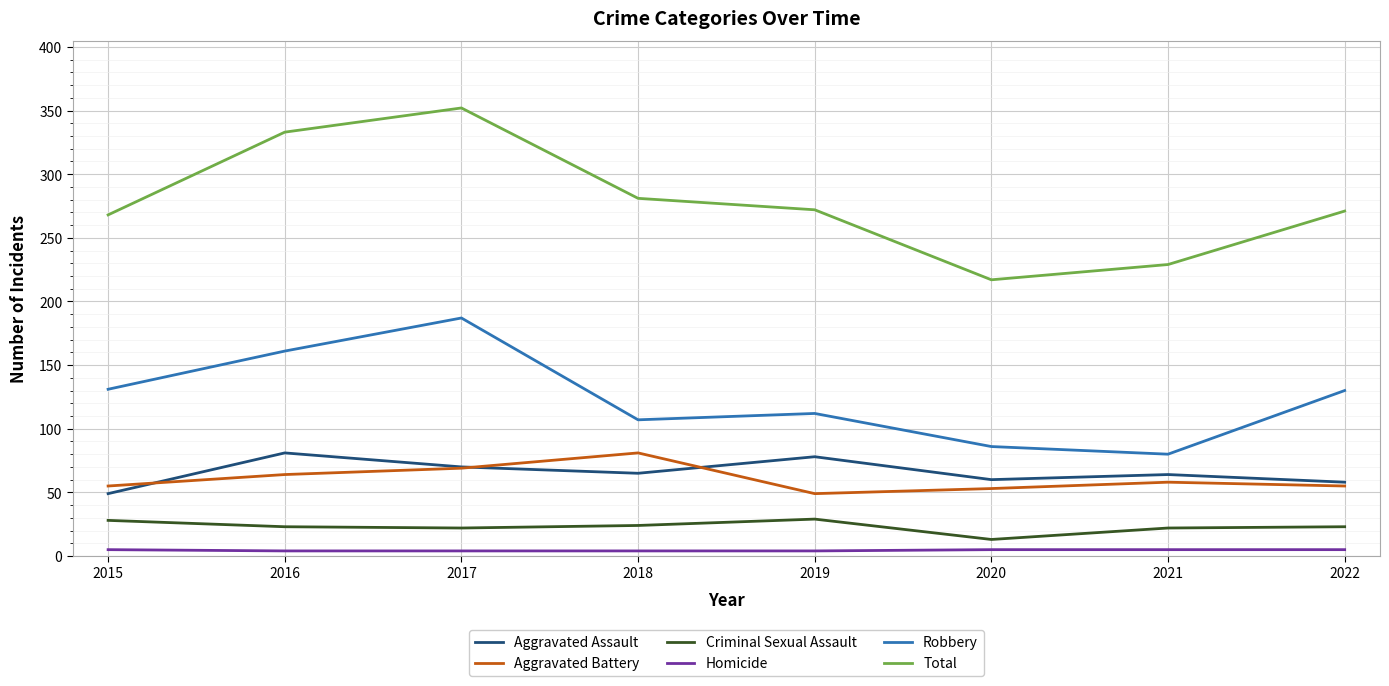

Which series has the largest total across all categories?

Total